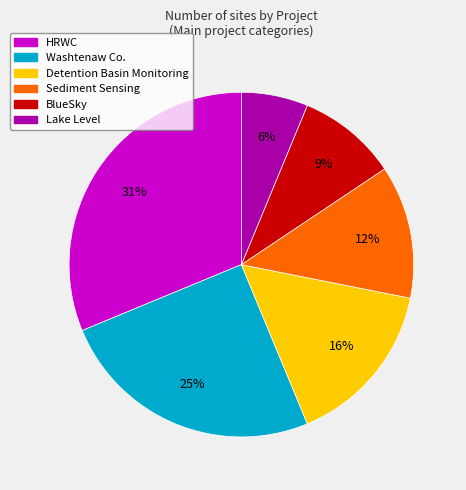

To the nearest percent, what is the average slice percentage?

17%